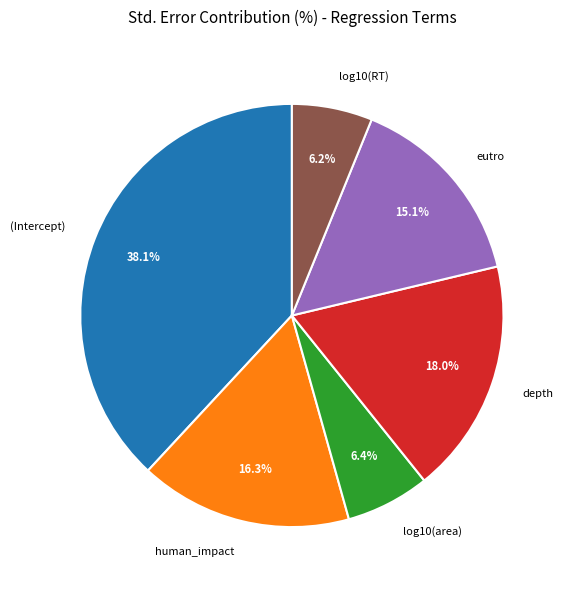

What percentage is the log10(RT) slice, to the nearest percent?

6%